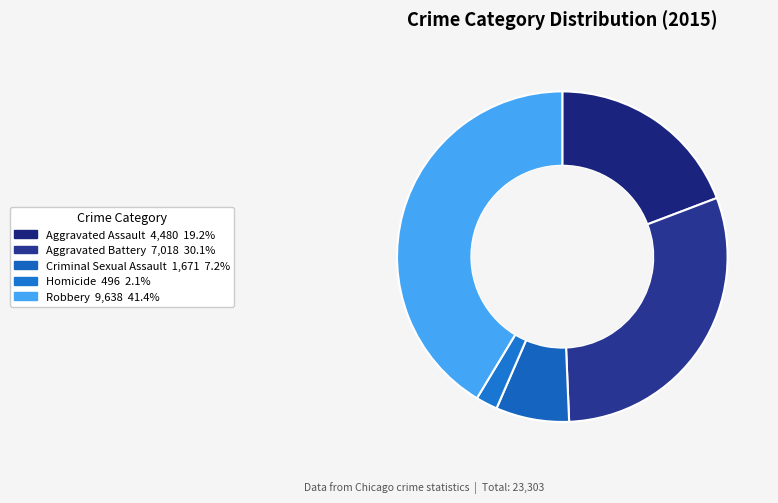

Which slice is the largest?

Robbery